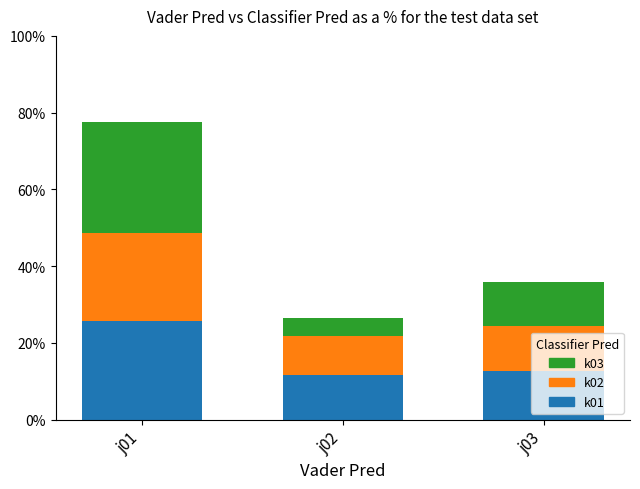

At which label does k01 first exceed 12?

j01